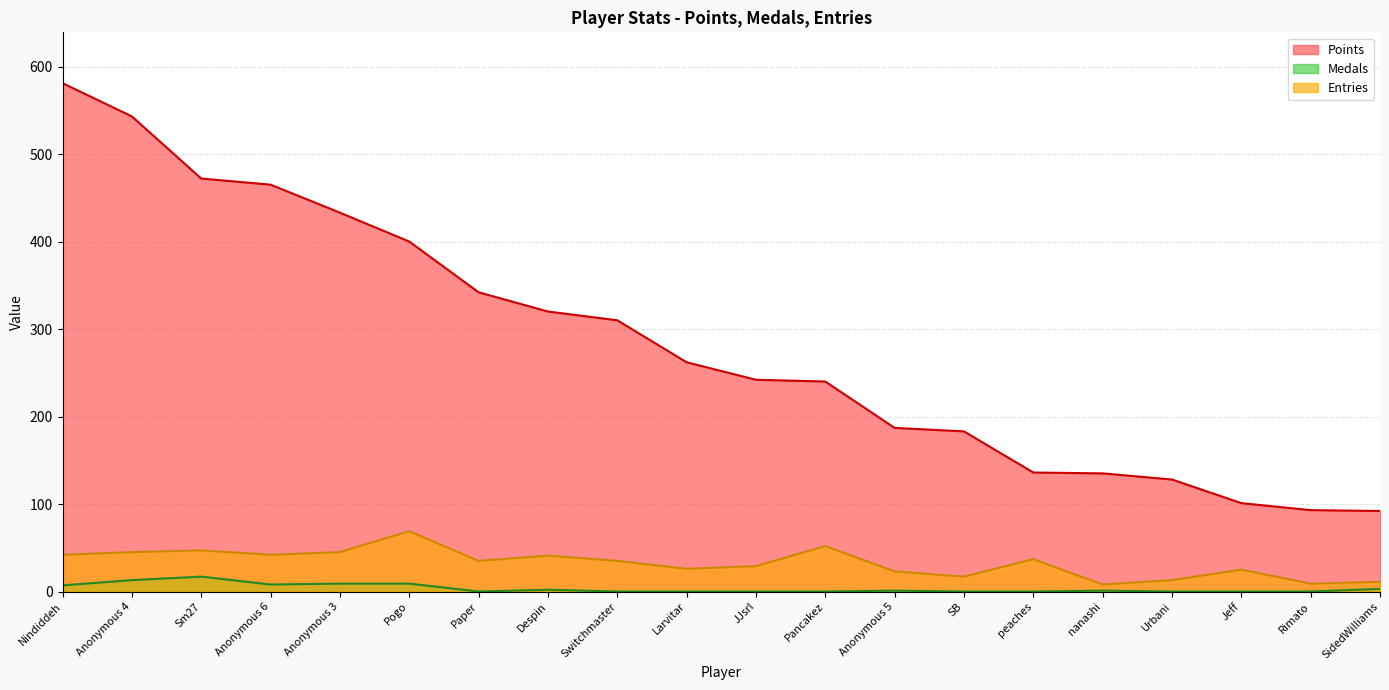

Reading left to right, extract all data points from this chart.

Points: Nindiddeh=581	Anonymous 4=543	Sm27=472	Anonymous 6=465	Anonymous 3=433	Pogo=400	Paper=342	Despin=320	Switchmaster=310	Larvitar=262	JJsrl=242	Pancakez=240	Anonymous 5=187	SB=183	peaches=136	nanashi=135	Urbani=128	Jeff=101	Rimato=93	SidedWilliams=92
Medals: Nindiddeh=7	Anonymous 4=13	Sm27=17	Anonymous 6=8	Anonymous 3=9	Pogo=9	Paper=0	Despin=2	Switchmaster=0	Larvitar=0	JJsrl=0	Pancakez=0	Anonymous 5=1	SB=0	peaches=0	nanashi=1	Urbani=0	Jeff=0	Rimato=0	SidedWilliams=3
Entries: Nindiddeh=42	Anonymous 4=45	Sm27=47	Anonymous 6=42	Anonymous 3=45	Pogo=69	Paper=35	Despin=41	Switchmaster=35	Larvitar=26	JJsrl=29	Pancakez=52	Anonymous 5=23	SB=17	peaches=37	nanashi=8	Urbani=13	Jeff=25	Rimato=9	SidedWilliams=11